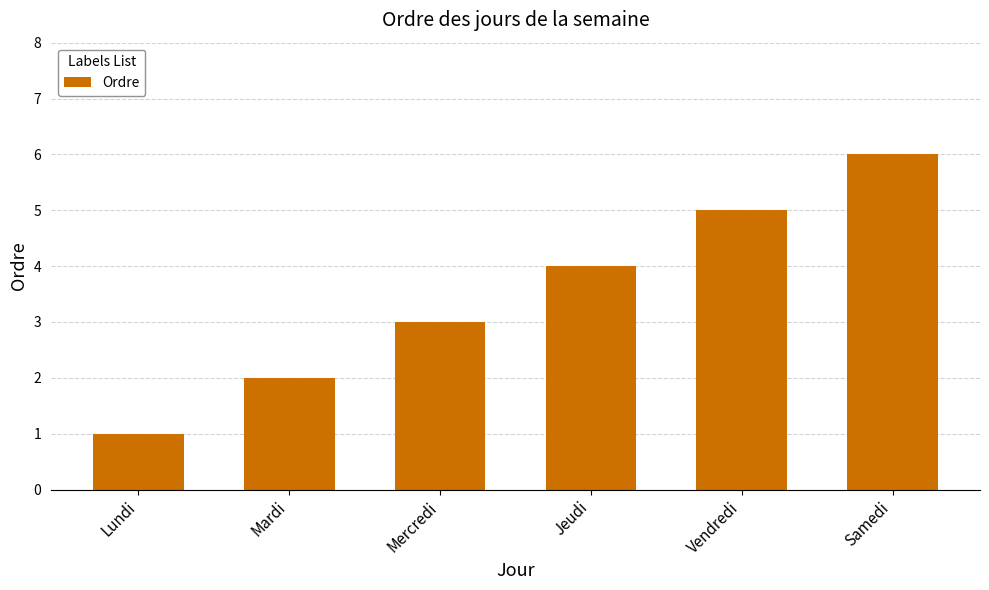

What is the label of the 3rd bar from the right?

Jeudi